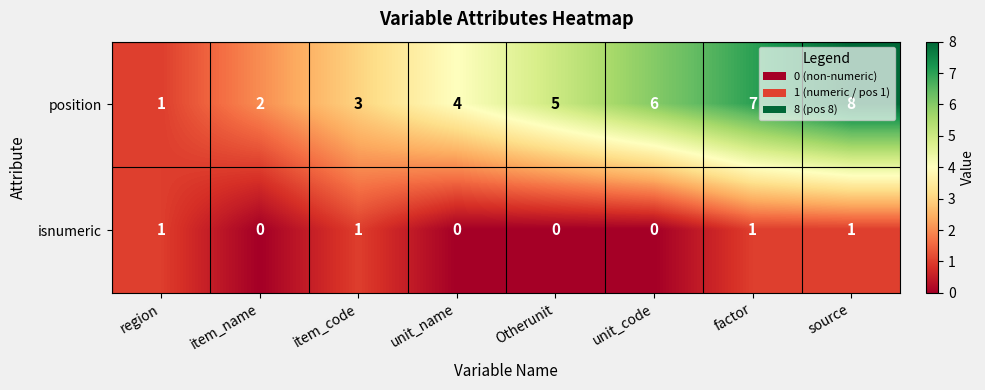

Which category has the highest value in the position series?

source